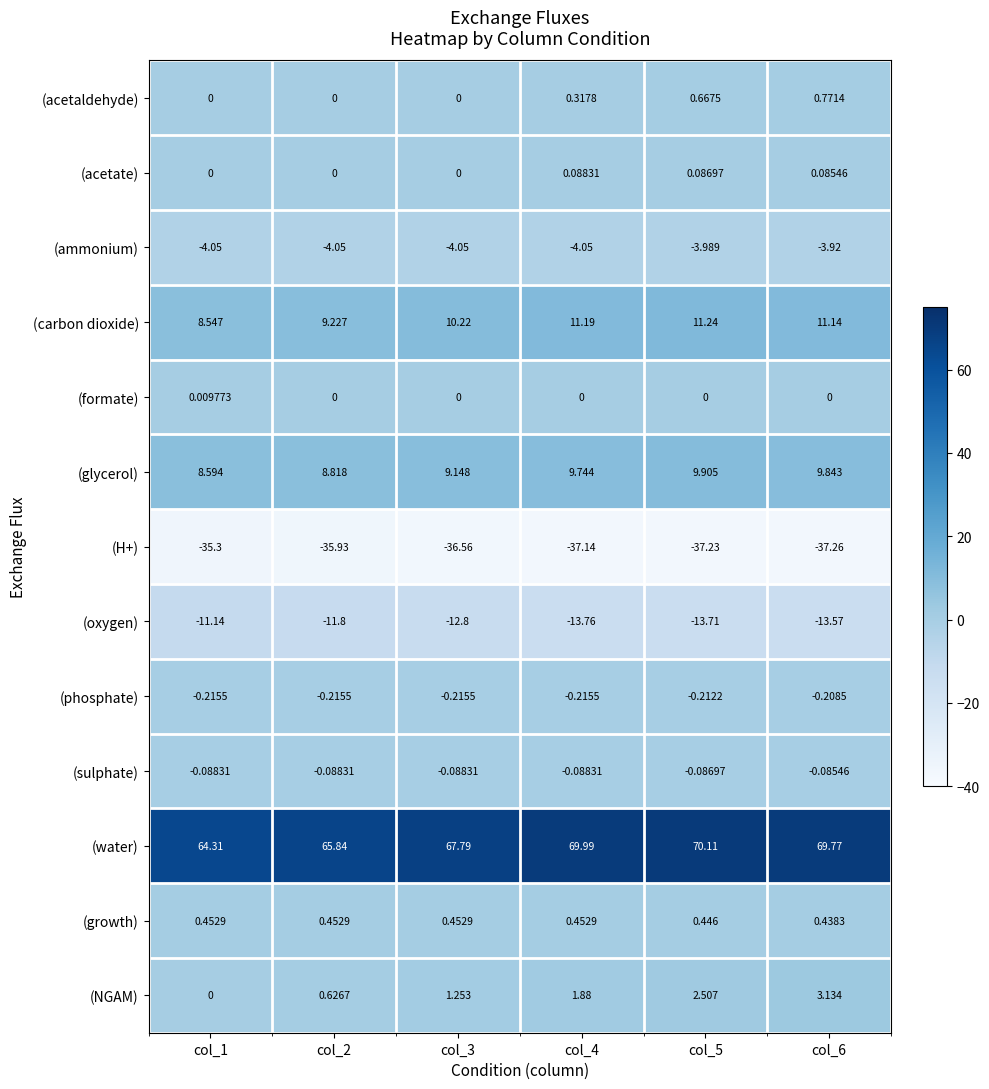

Rank the series by their maximum value, from highest to lowest.

(water), (carbon dioxide), (glycerol), (NGAM), (acetaldehyde), (growth), (acetate), (formate), (sulphate), (phosphate), (ammonium), (oxygen), (H+)